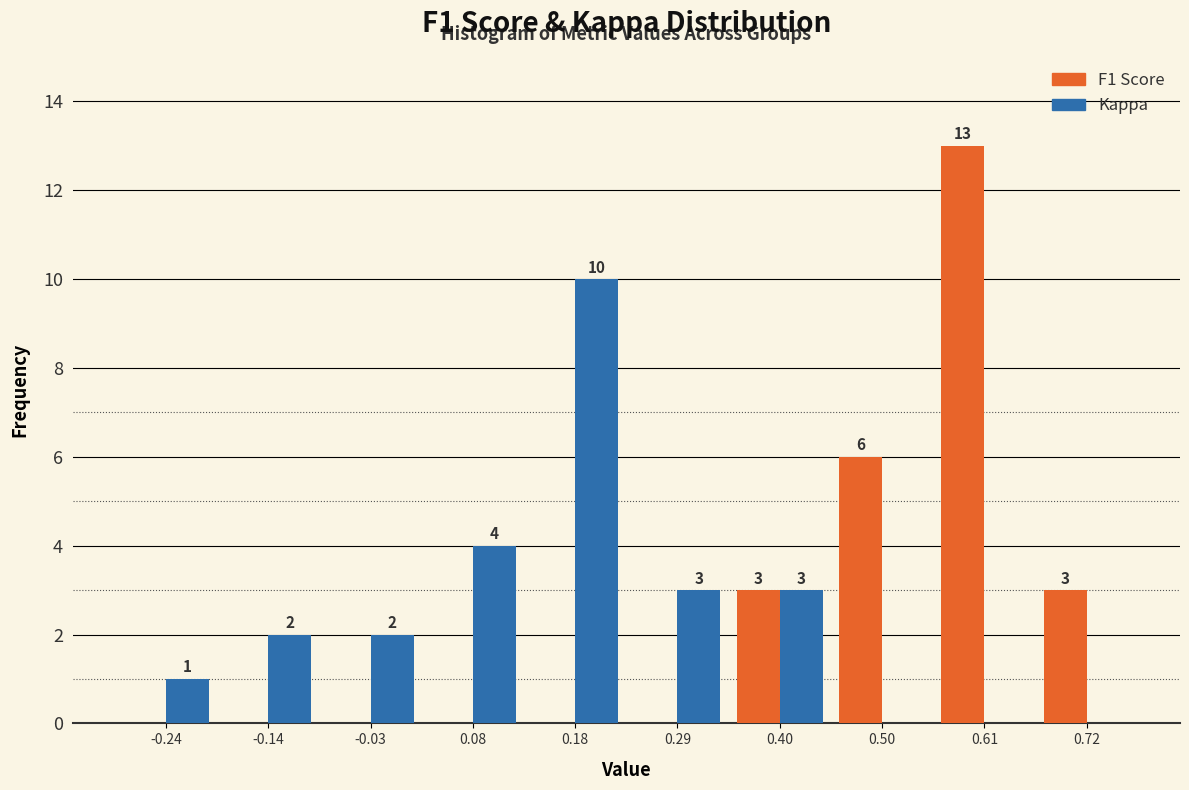

In the F1 Score series, which range on the x-axis has the tallest bar?

0.56 to 0.66